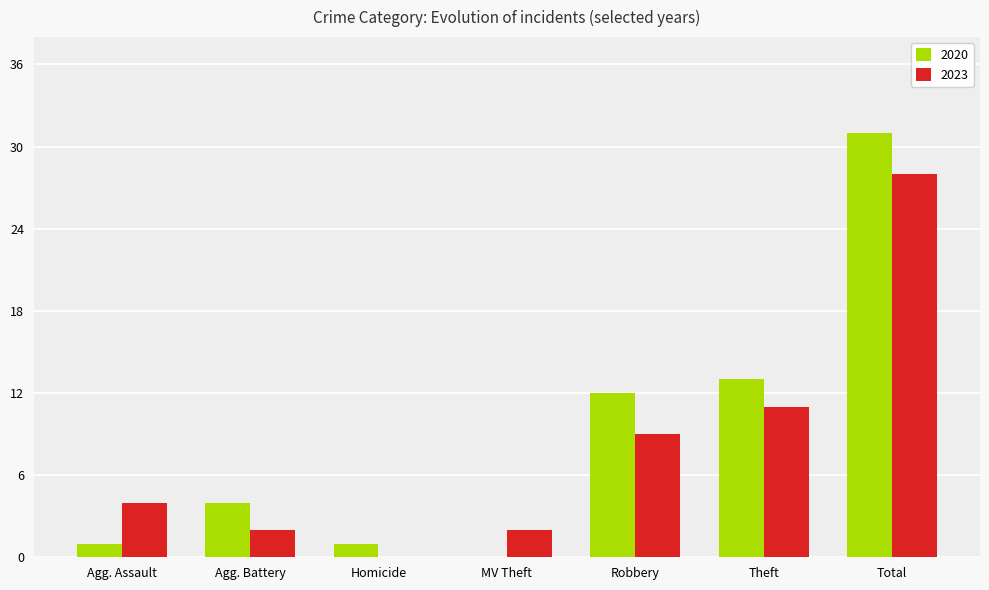

Does the chart contain stacked bars?

No